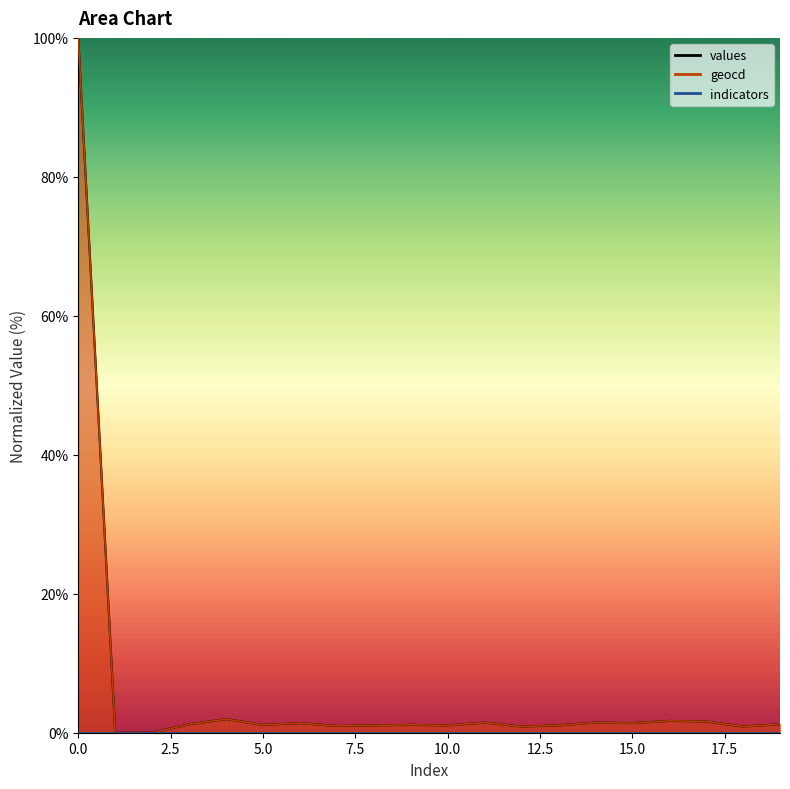

True or false: values has a value of 1.2 at 19.

True